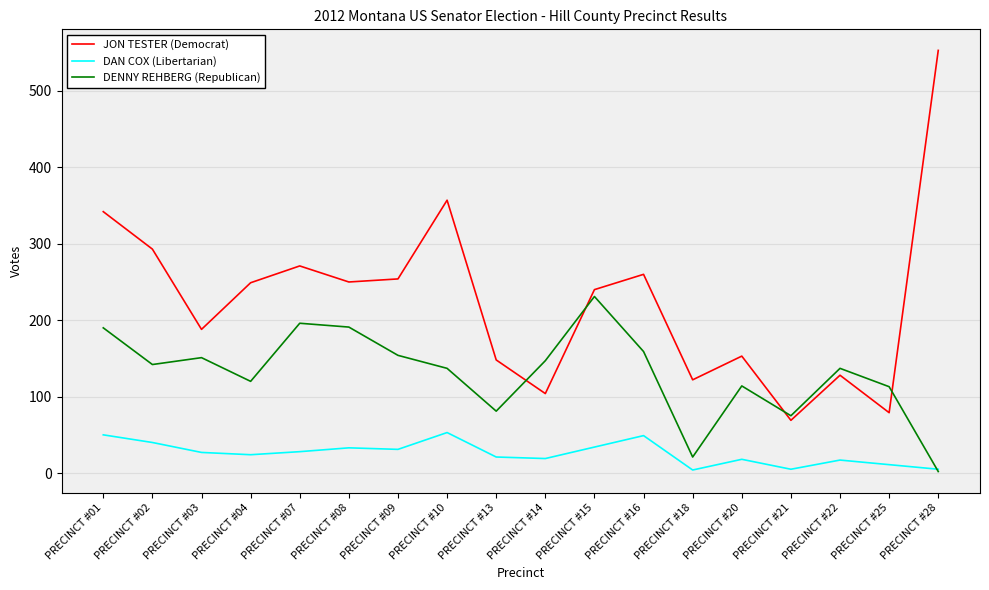

What are all the series names shown in the legend?

JON TESTER (Democrat), DAN COX (Libertarian), DENNY REHBERG (Republican)